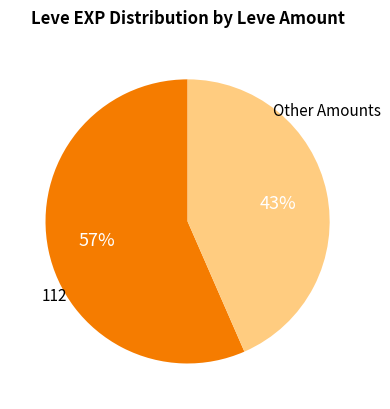

Is there a majority slice in this chart?

Yes